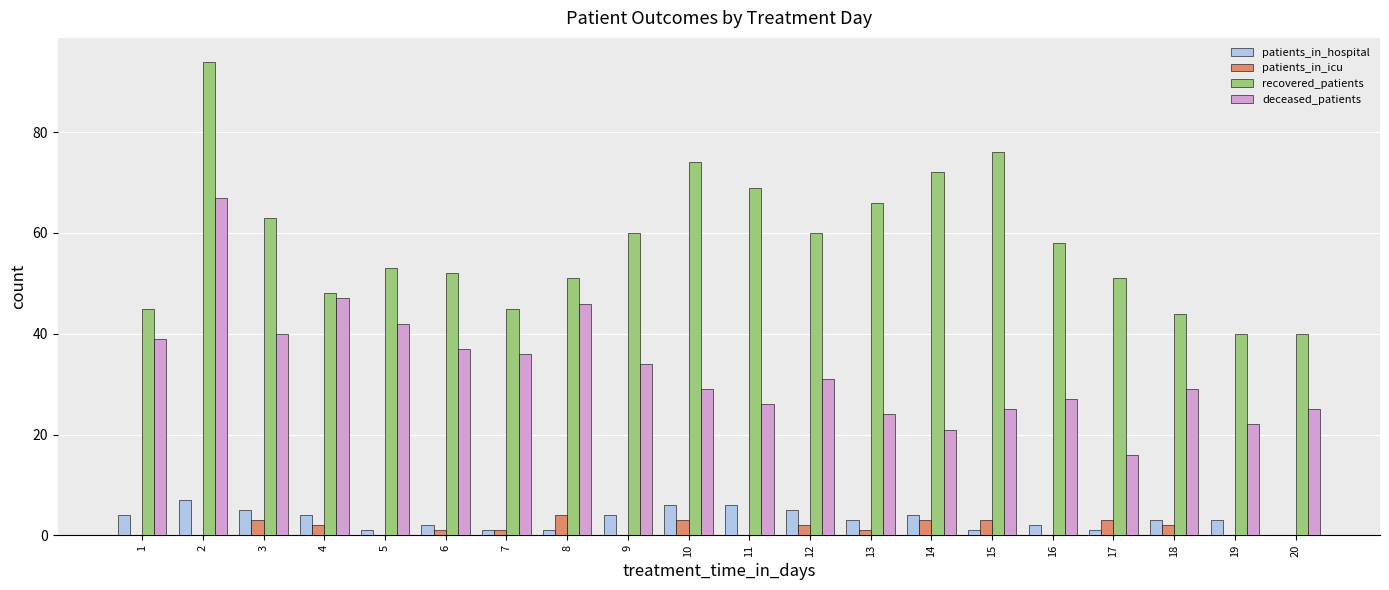

At which label does patients_in_icu reach its peak?

8